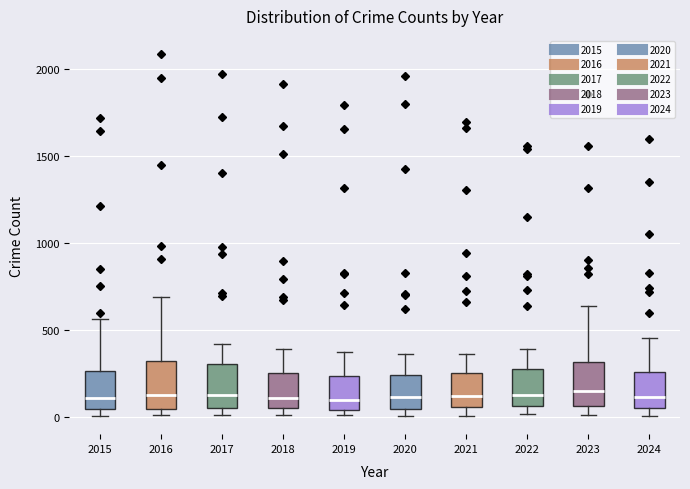

Reading left to right, transcribe this box plot: for each box, give where its median line is, the range the box spans, and where its two whiskers end, as read against the y-axis. The values are not printed on the chart, so give them approximately, as read against the axis.

2015: median 100, box 50 to 250, whiskers 0 to 550
2016: median 150, box 50 to 300, whiskers 0 to 700
2017: median 100, box 50 to 300, whiskers 0 to 400
2018: median 100, box 50 to 250, whiskers 0 to 400
2019: median 100, box 50 to 250, whiskers 0 to 400
2020: median 100, box 50 to 250, whiskers 0 to 350
2021: median 100, box 50 to 250, whiskers 0 to 350
2022: median 100, box 50 to 250, whiskers 0 to 400
2023: median 150, box 50 to 300, whiskers 0 to 650
2024: median 100, box 50 to 250, whiskers 0 to 450